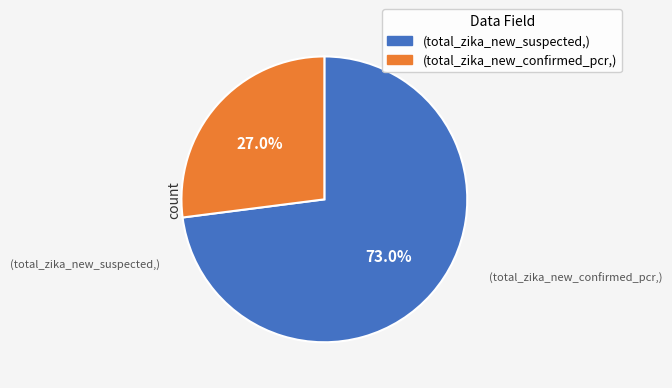

Which category has the smallest portion of the pie?

(total_zika_new_confirmed_pcr,)